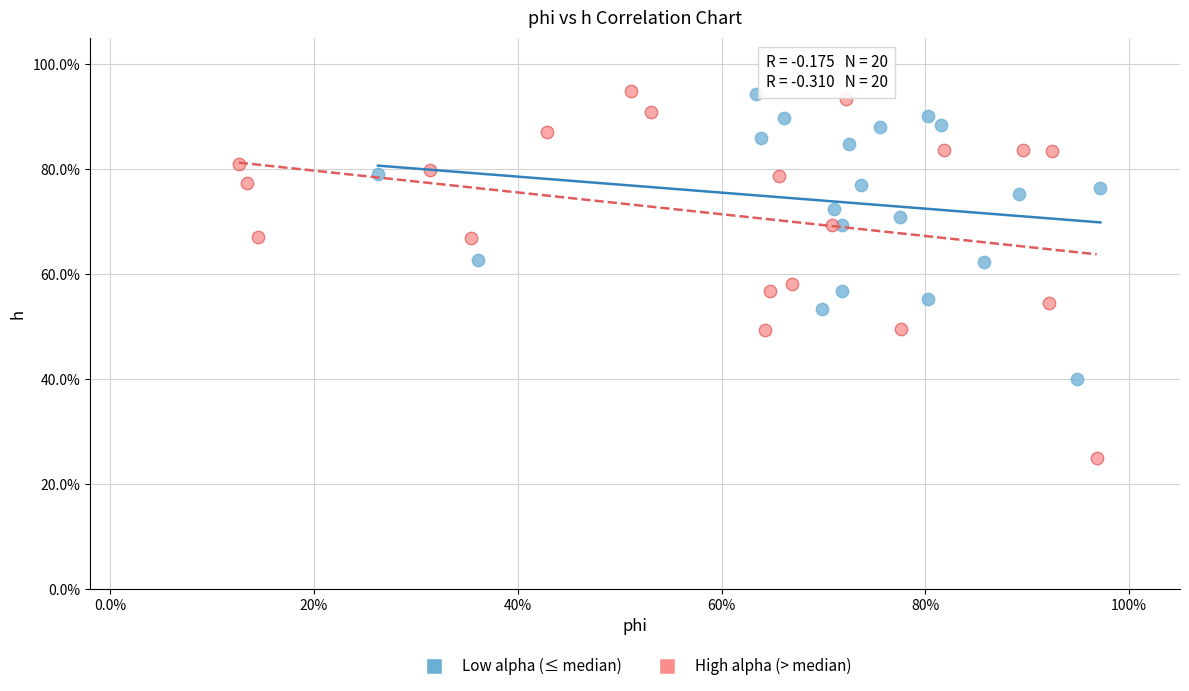

What are all the series names shown in the legend?

Low alpha (≤ median), High alpha (> median)